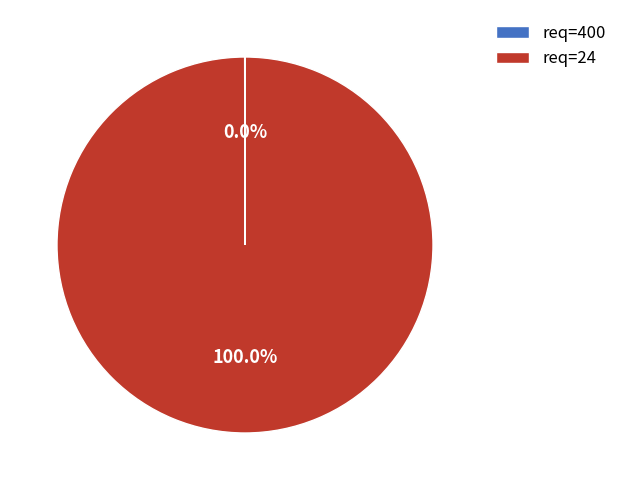

Which category has the biggest portion of the pie?

req=24